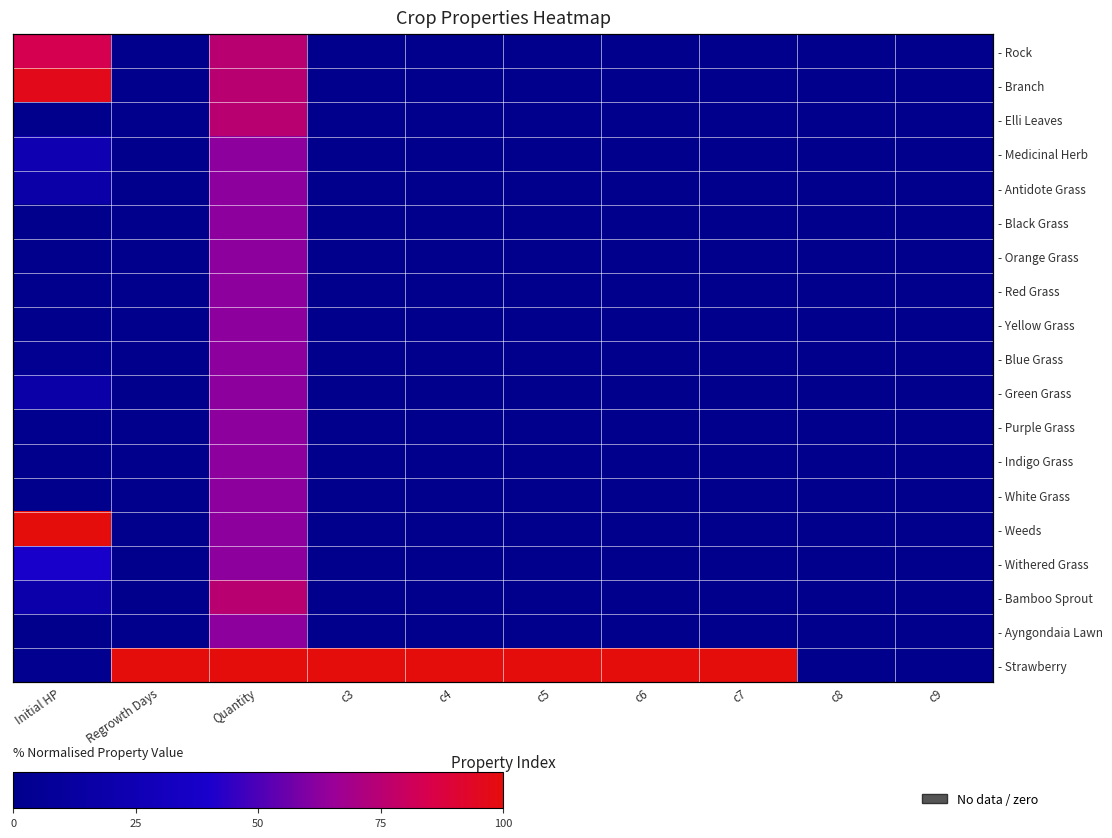

Which label corresponds to the smallest value in the chart?

c3